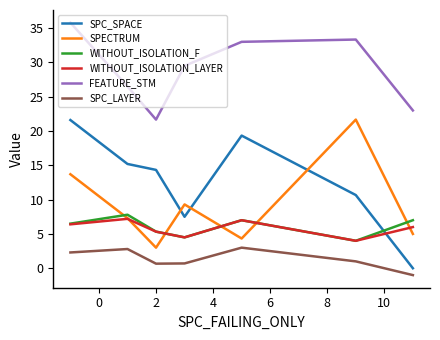

Which series has the largest range (max minus min)?

SPC_SPACE